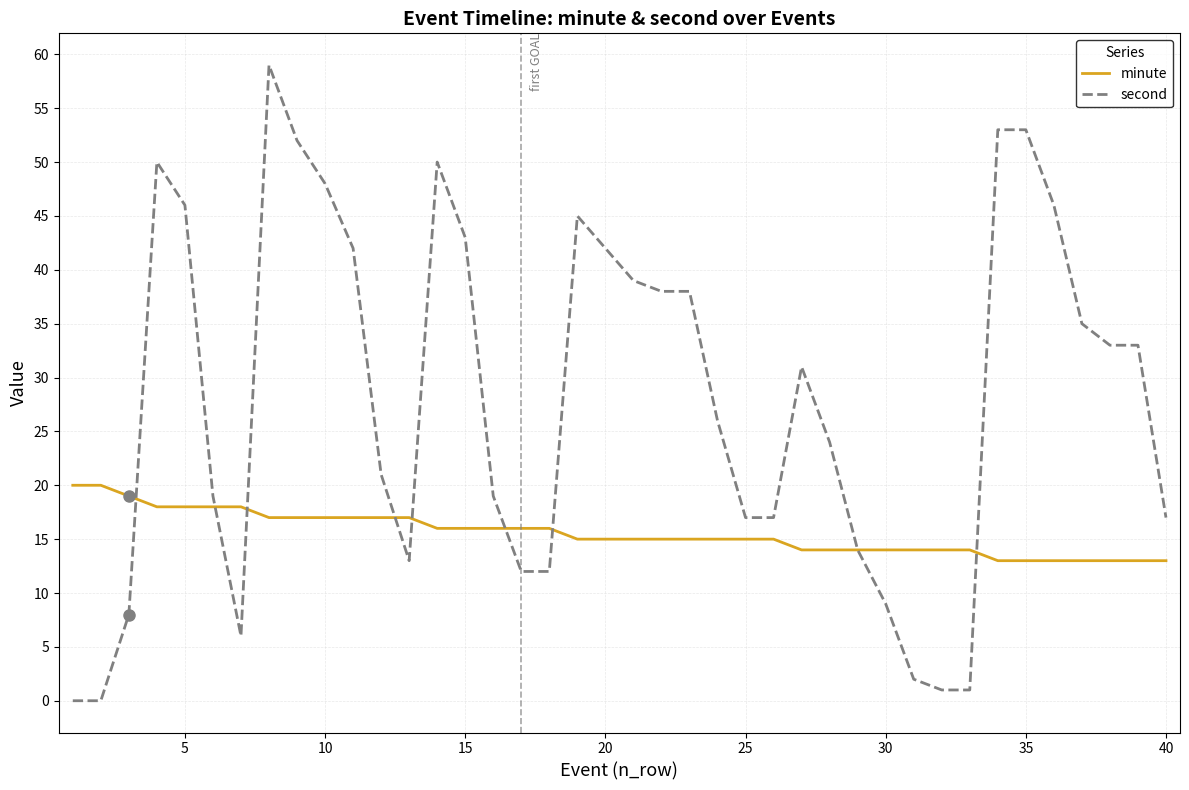

Which series has the widest spread of values?

second